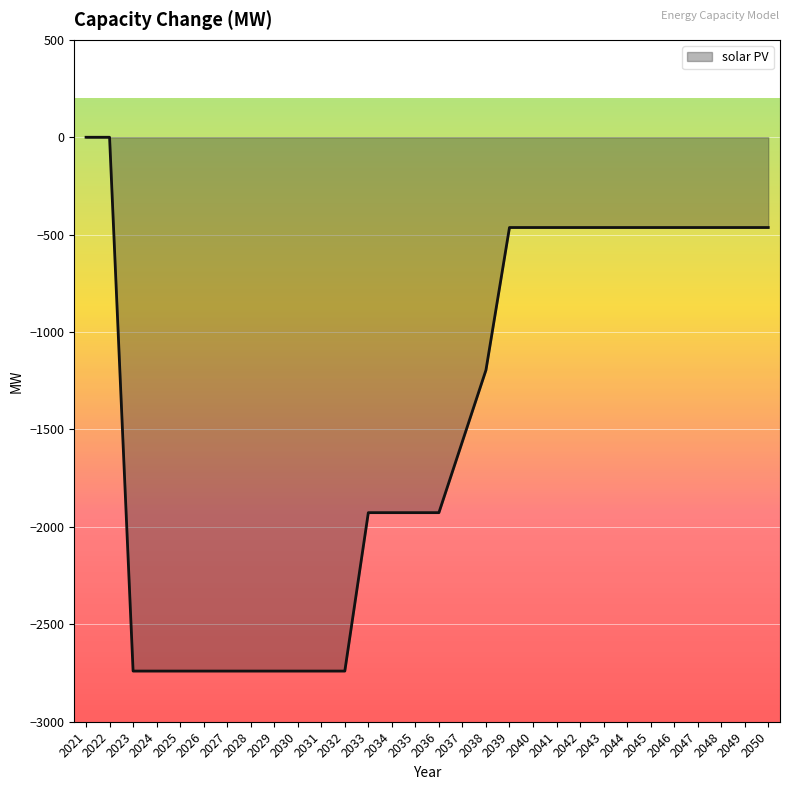

What is the smallest value displayed?

-2739.9